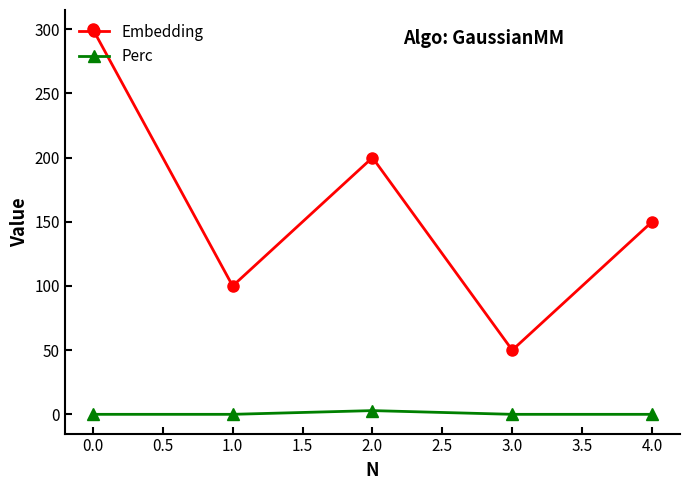

How many data points in Perc are above 0?

1